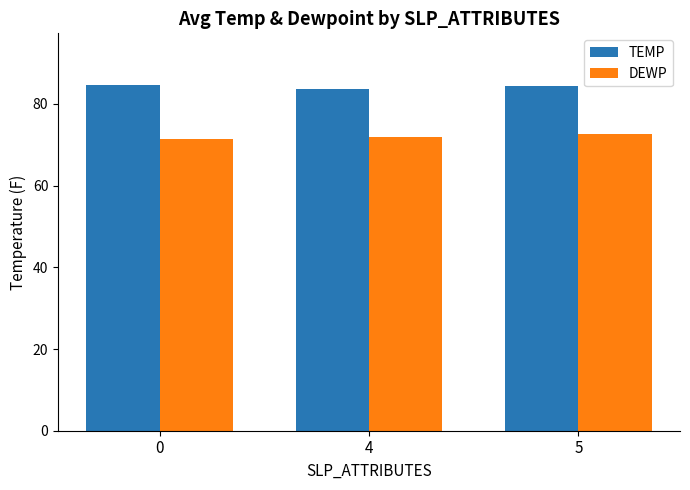

Is the value of DEWP at 5 greater than the value of TEMP at 5?

No